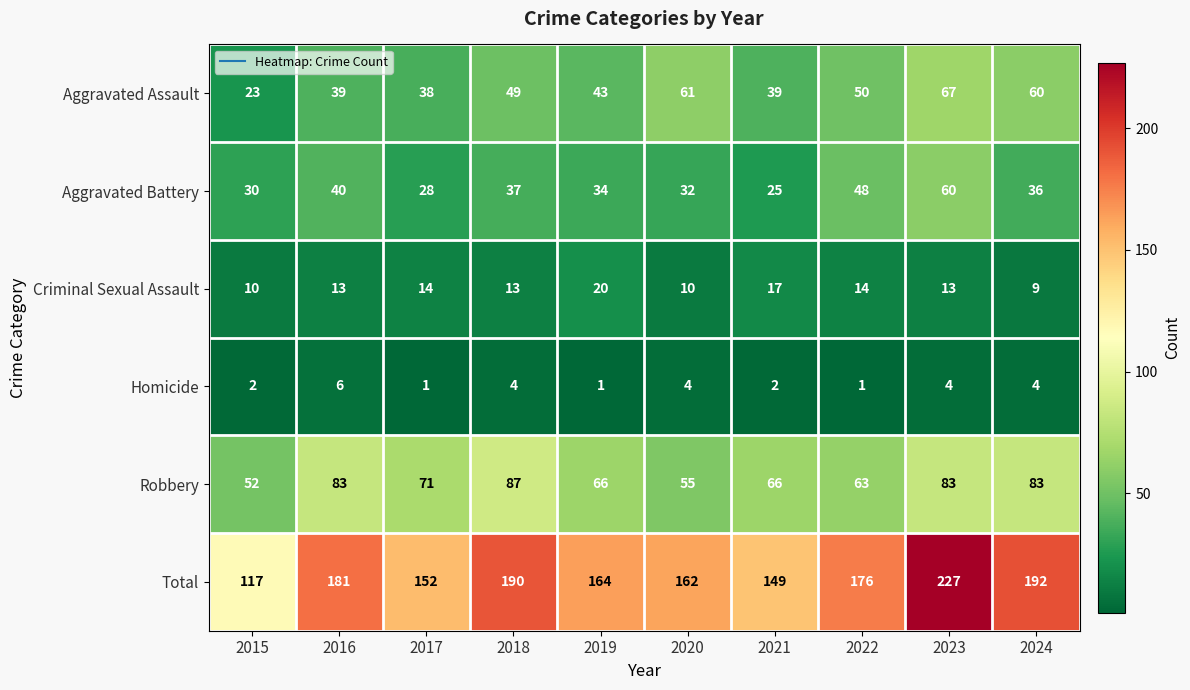

Read the Total value at 2019, to the nearest 5.

165